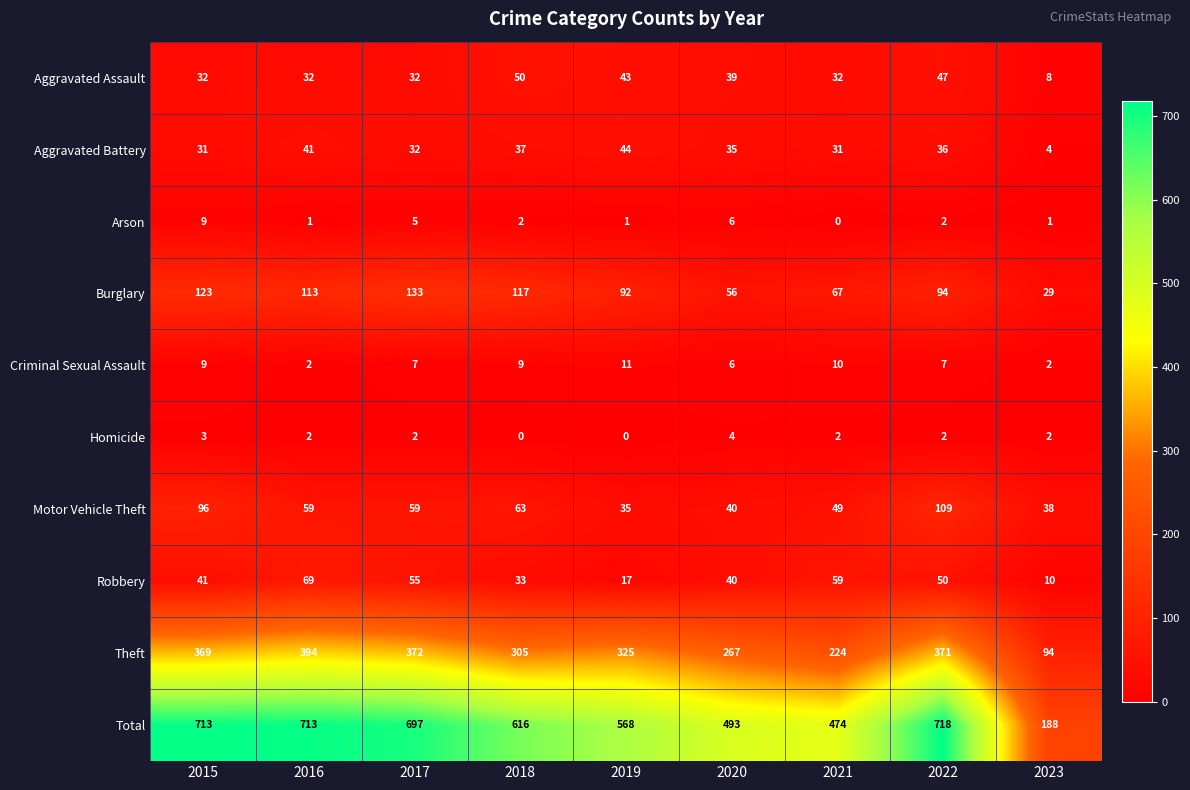

At how many categories does at least one series exceed 267?

8